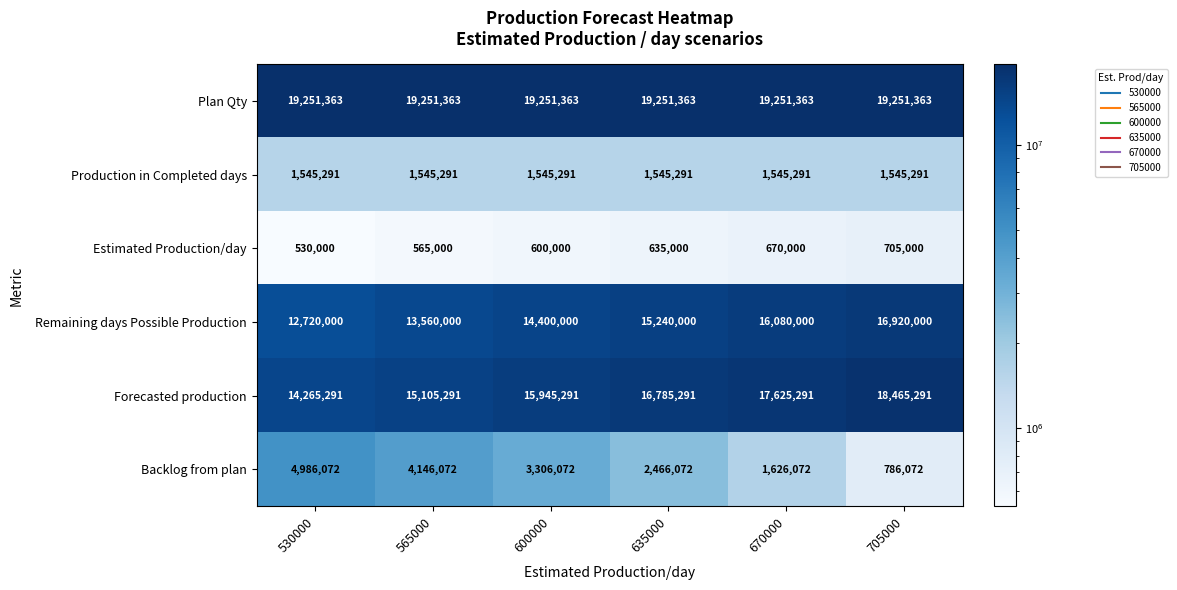

What value does the Plan Qty series have at 635000?

19251363